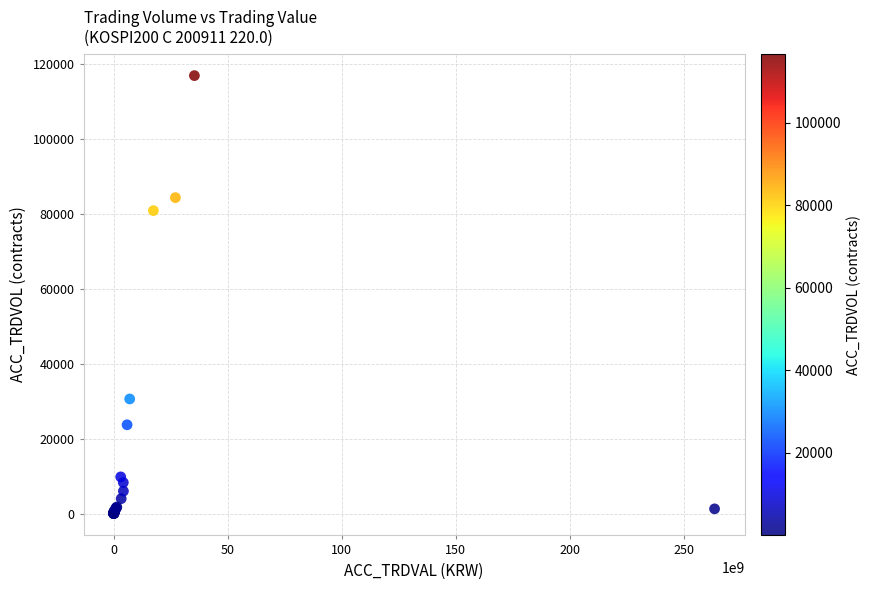

What Y value in the scatter plot is closest to 58399?

80783